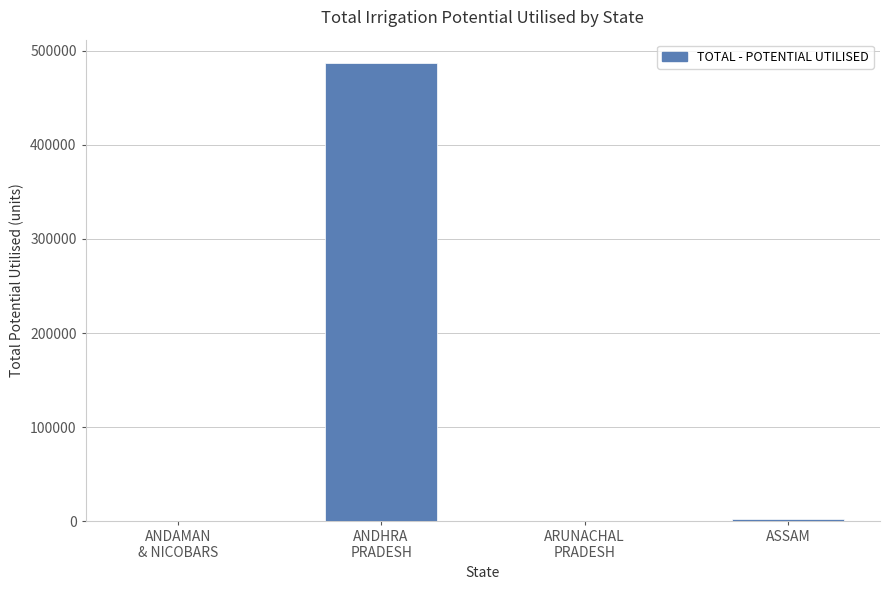

At which label is the value closest to 243672?

ASSAM